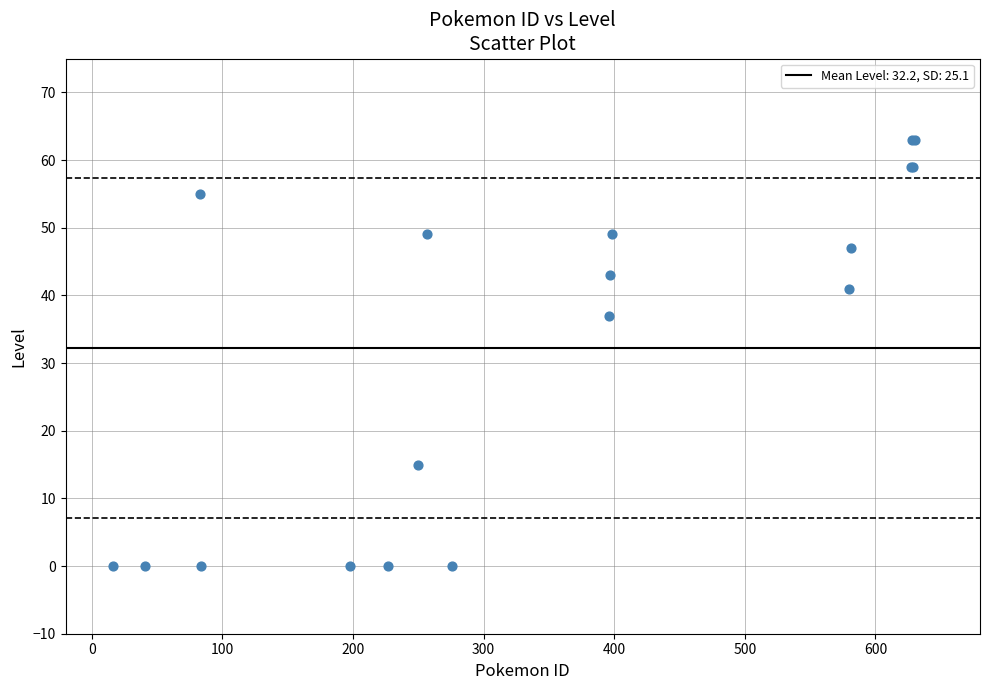

What Y value in the scatter plot is closest to 31?

37